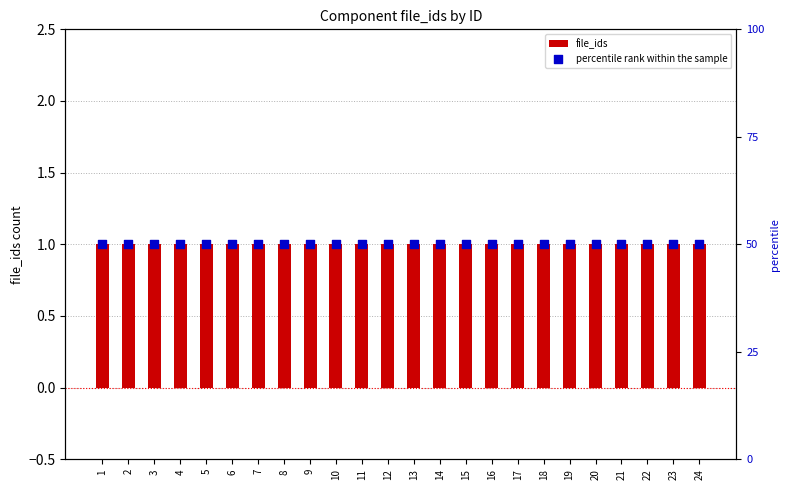

Is the value of percentile rank within the sample at 19 greater than the value of file_ids at 20?

Yes